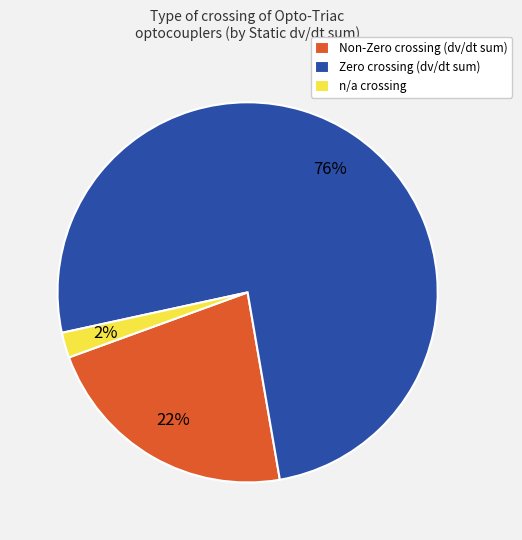

Is there any slice that represents more than half of the pie?

Yes